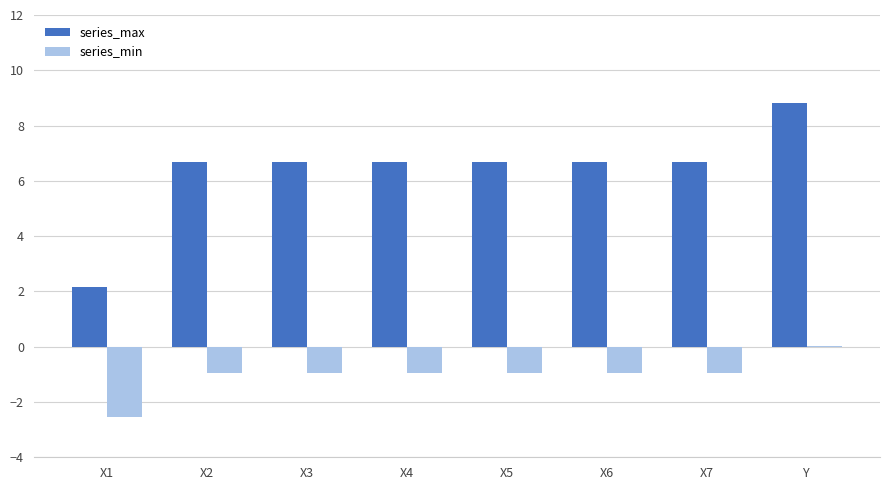

True or false: series_min has a value of -0.2 at X5.

False